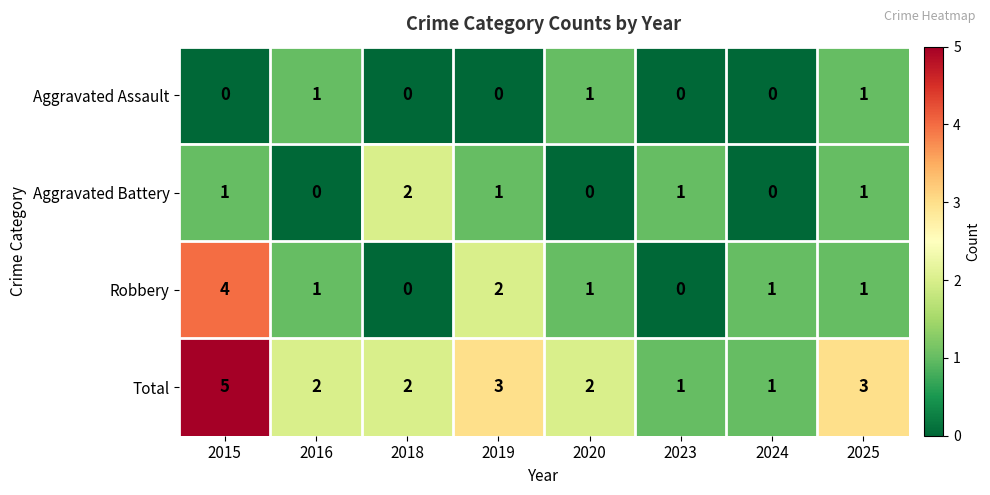

What is the sum of all Aggravated Assault values?

3